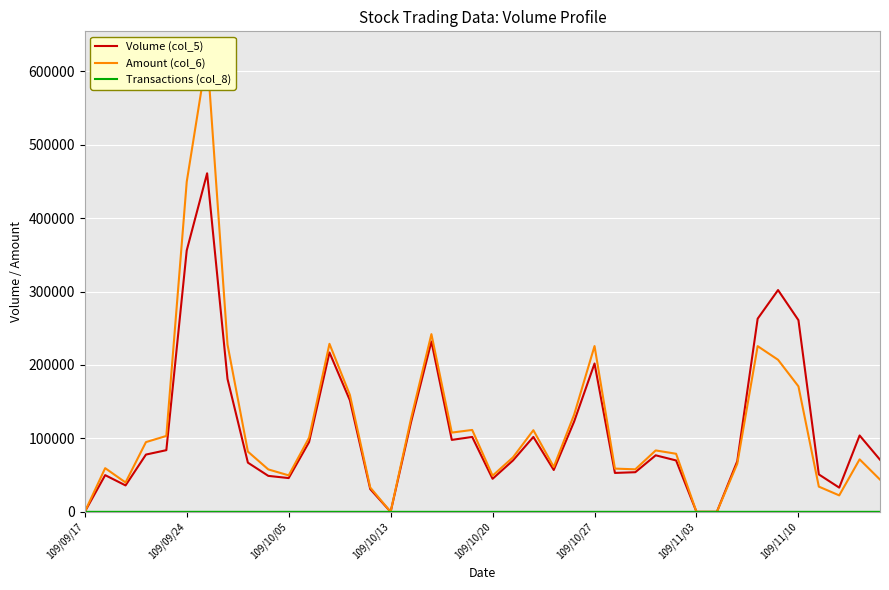

How many data points in Volume (col_5) are above 77000?

19